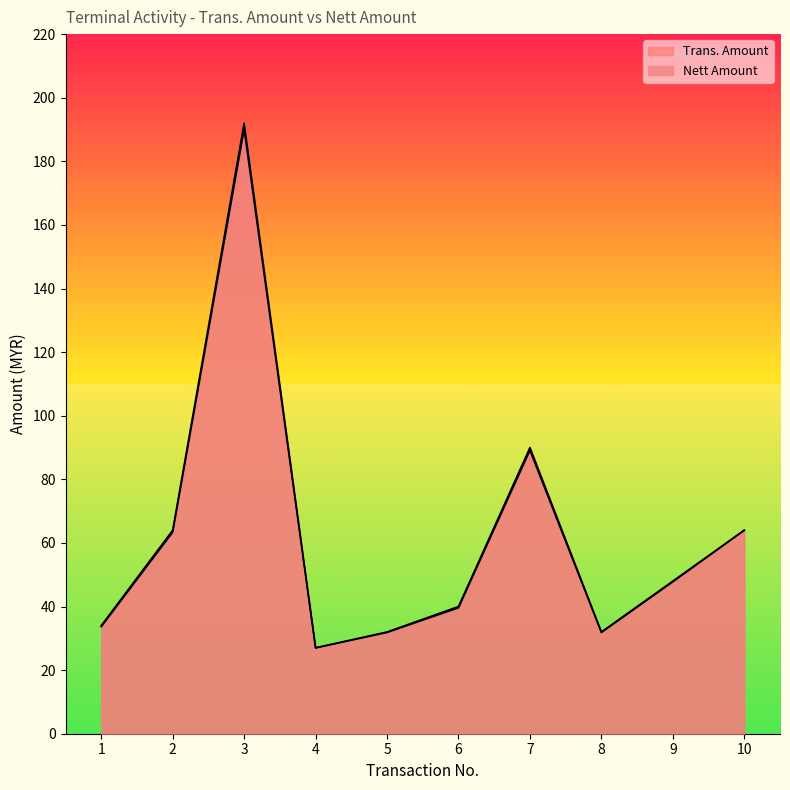

True or false: Nett Amount has a value of 44.3 at 2.

False